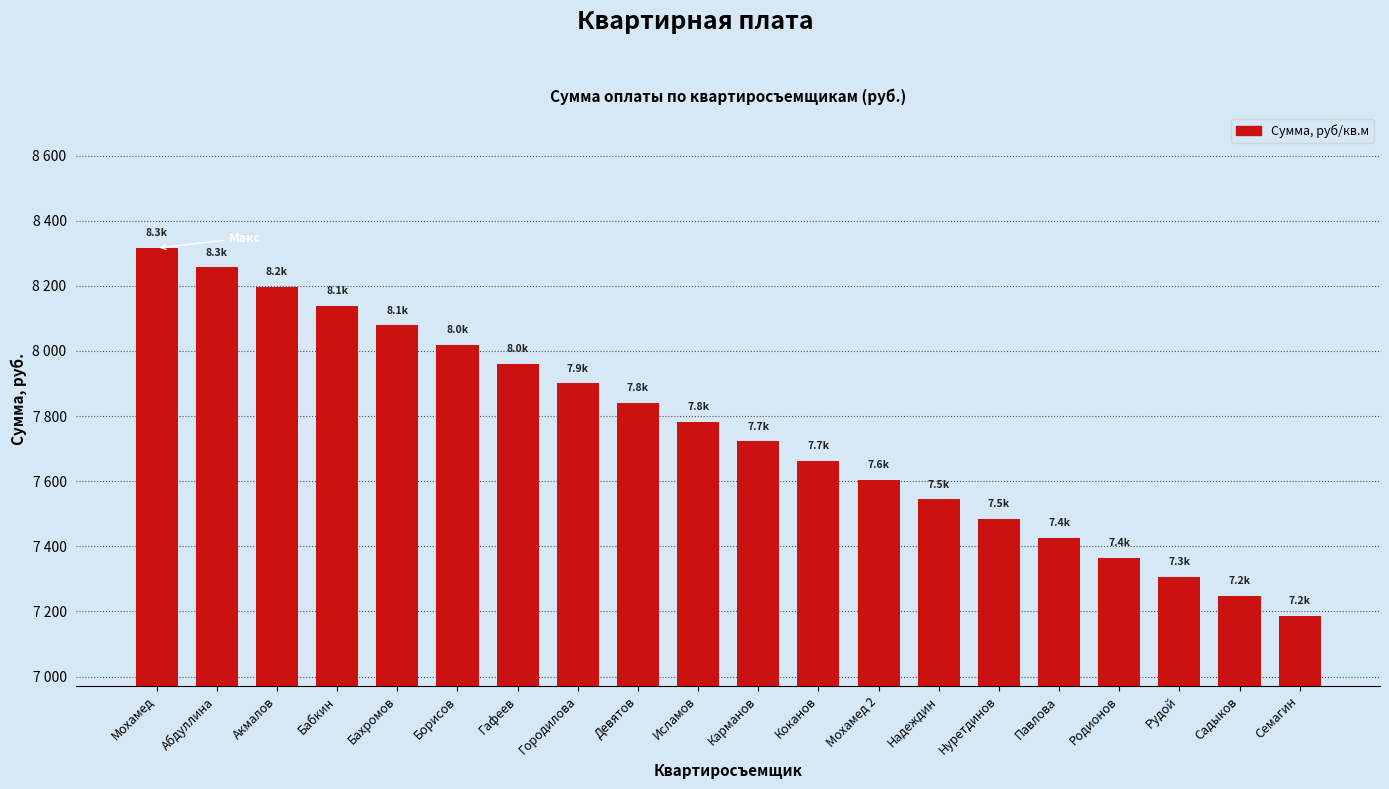

What is the sum of the values at Садыков and Акмалов?

15444.0